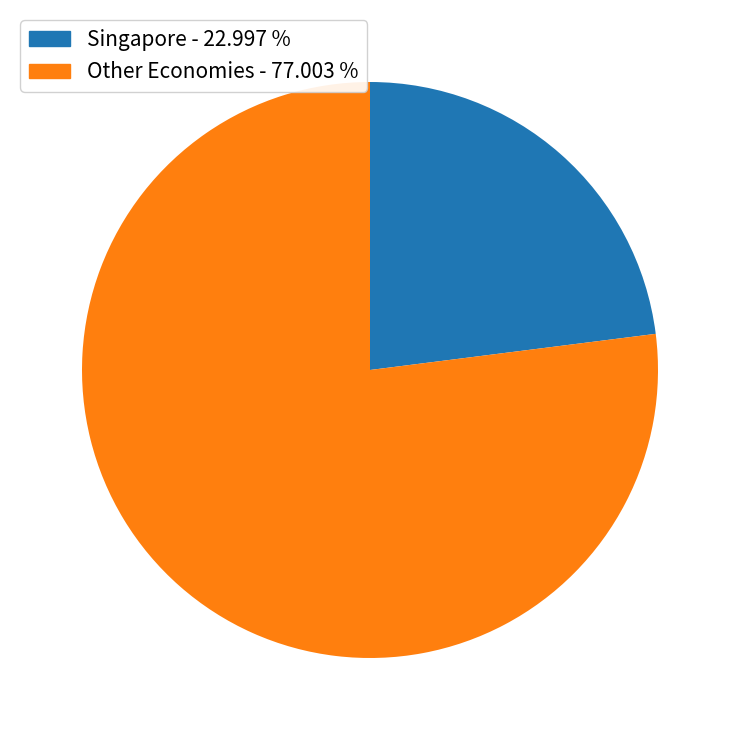

Is there a majority slice in this chart?

Yes